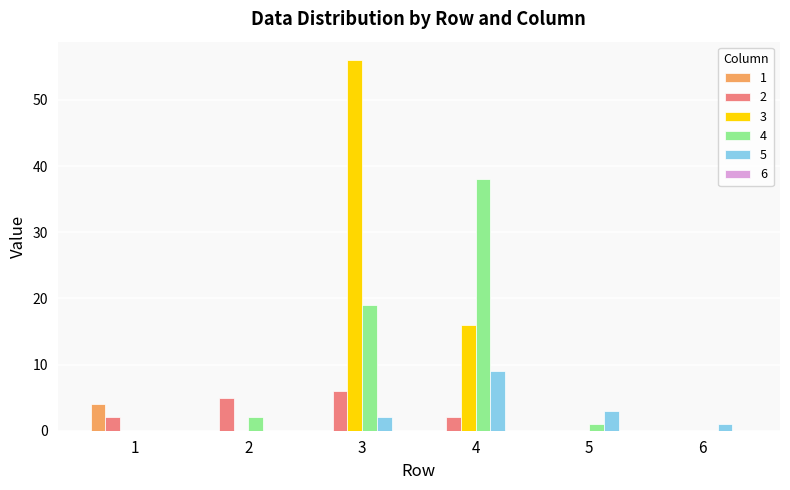

The value of 2 at 1 is 0. True or false?

False